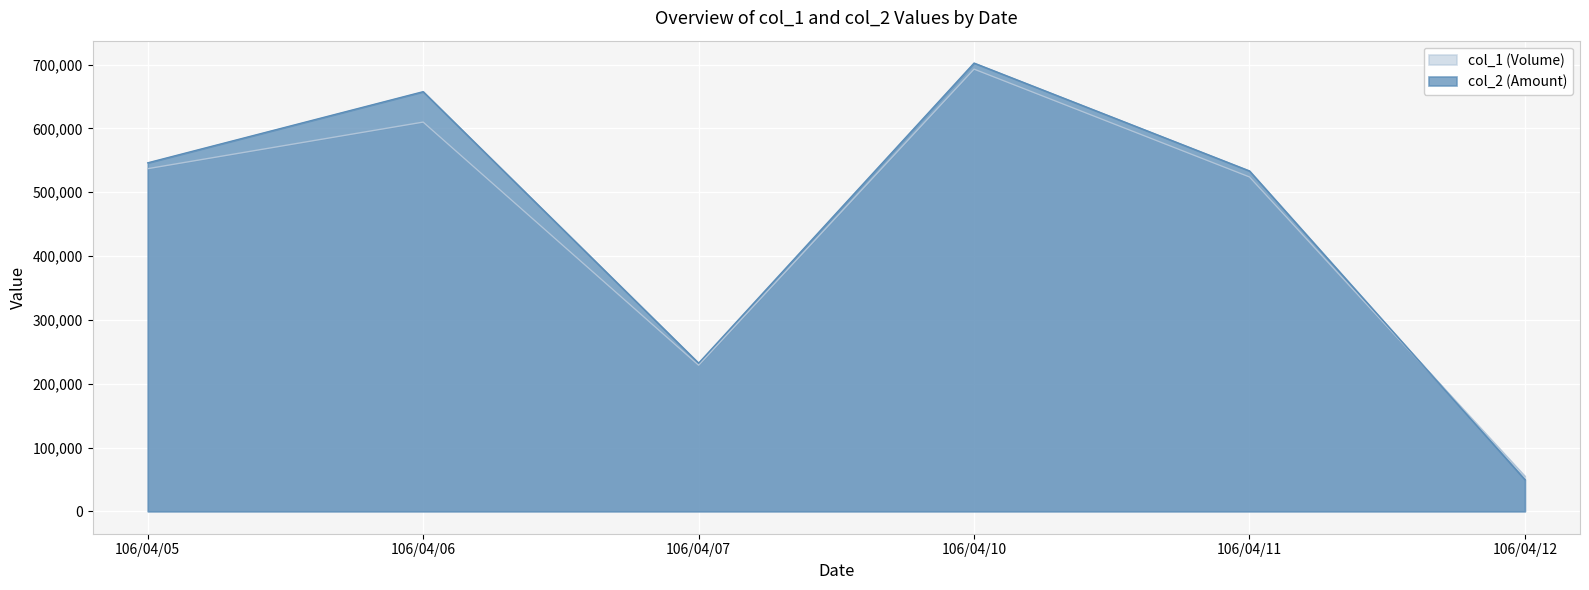

How many lines are shown in the chart?

2